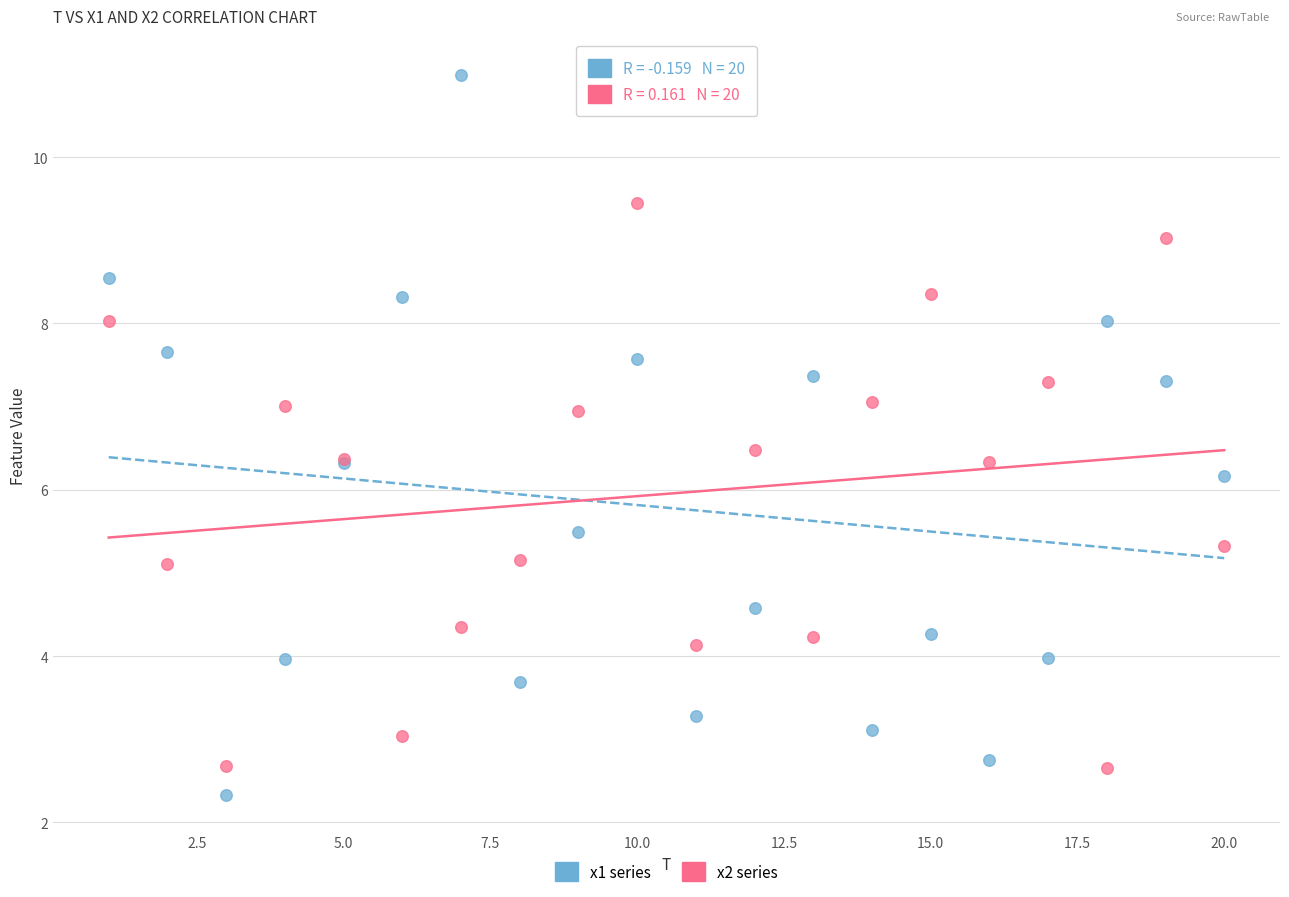

Which series has the largest Y range (max minus min)?

x1 series